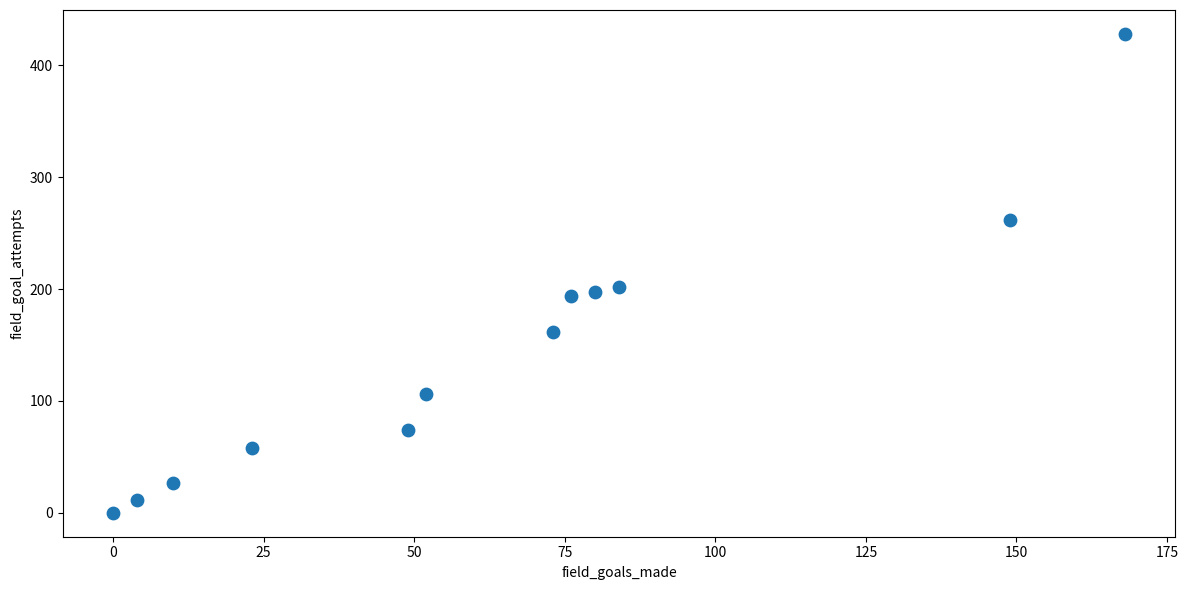

What is the range of X values (max minus min)?

168